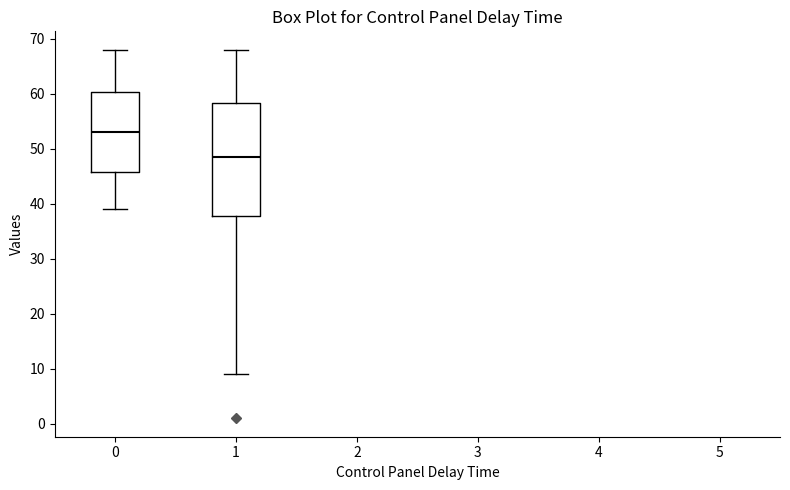

Where does the median line of the box at x = 1 sit on the y-axis? The values are not printed on the chart, so give them approximately, as read against the axis.

49